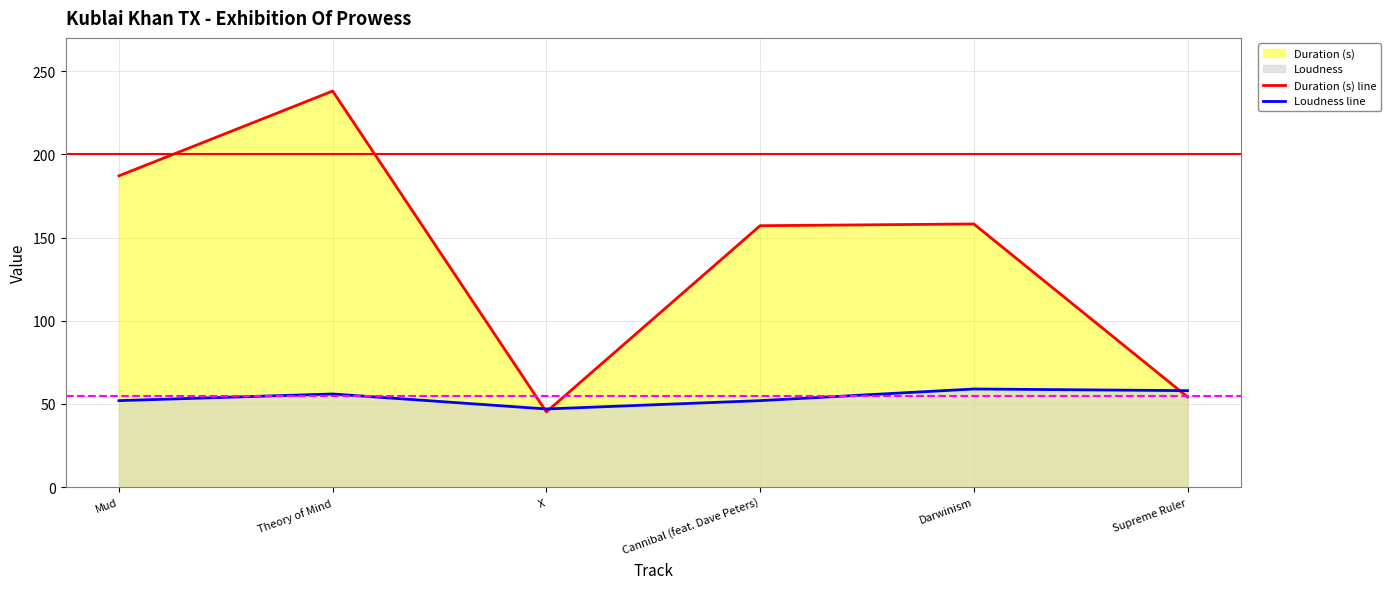

What is the difference between the Loudness line values at X and Mud?

5.0